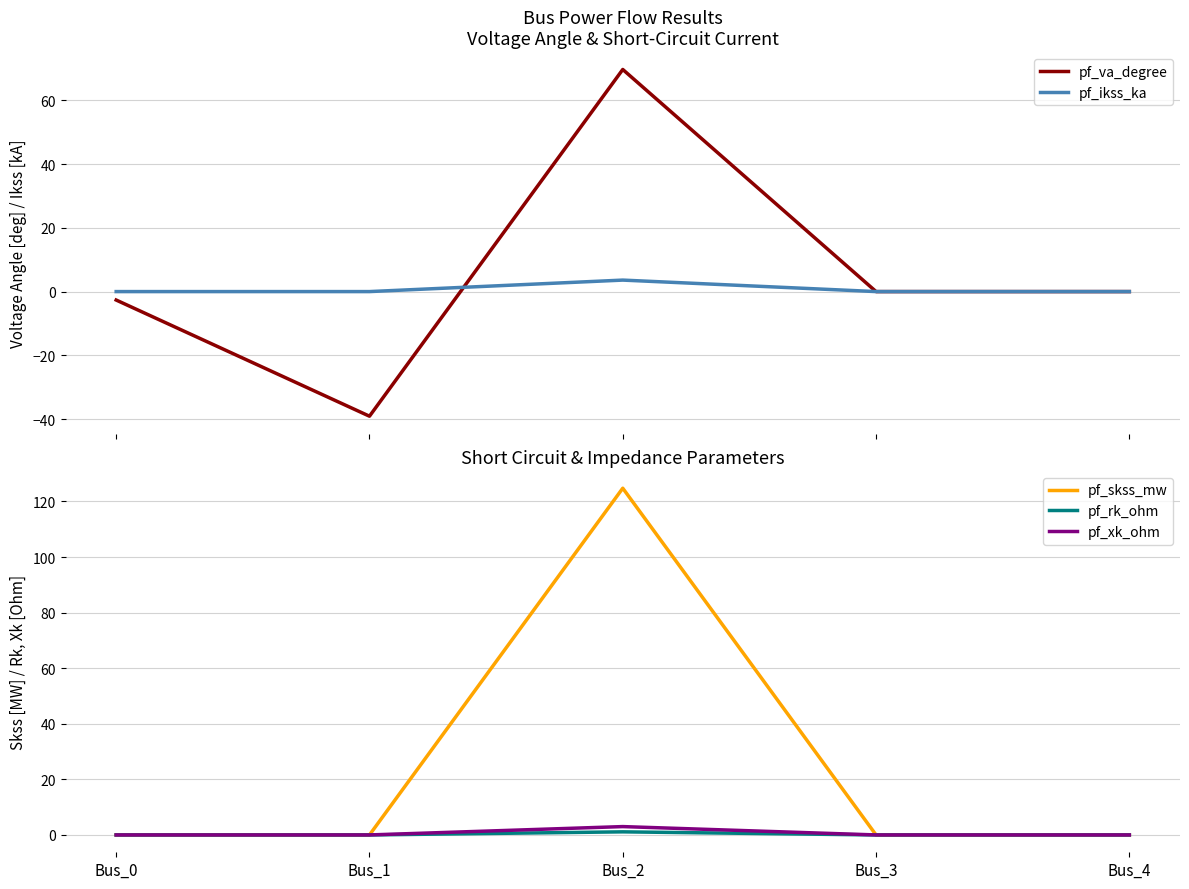

How many categories are shown in the chart?

5